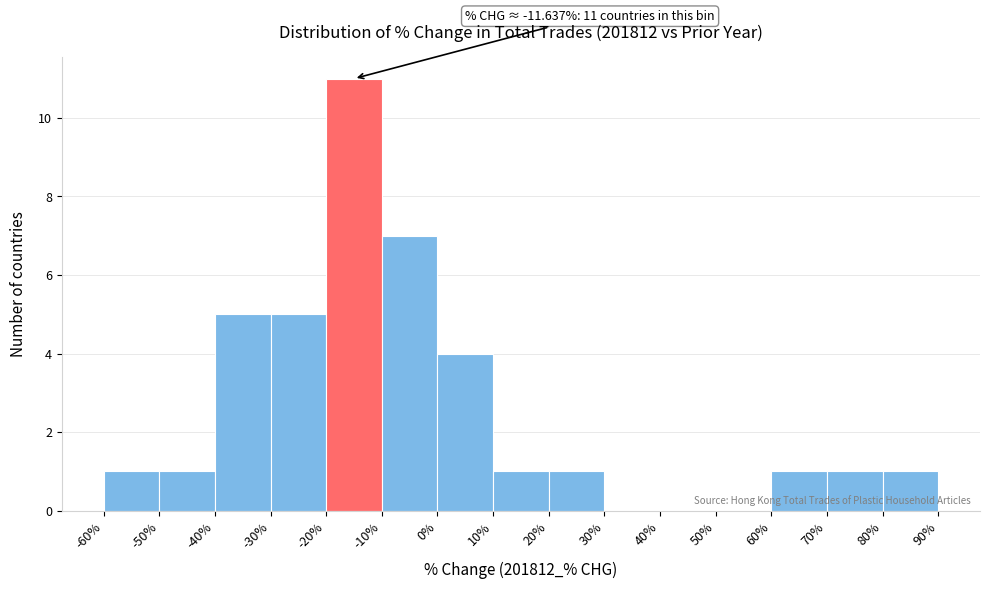

Which range on the x-axis has the tallest bar?

-20% to -10%